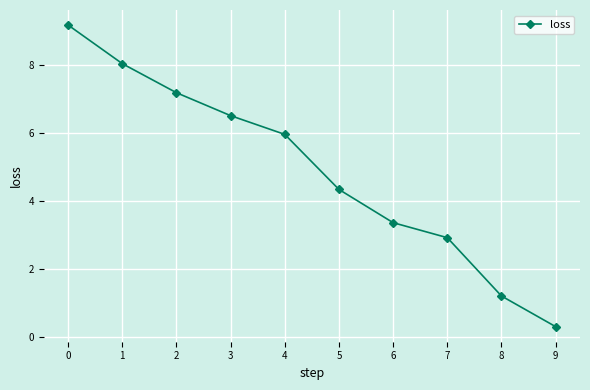

True or false: there are more than 2 points higher than both neighbors.

False